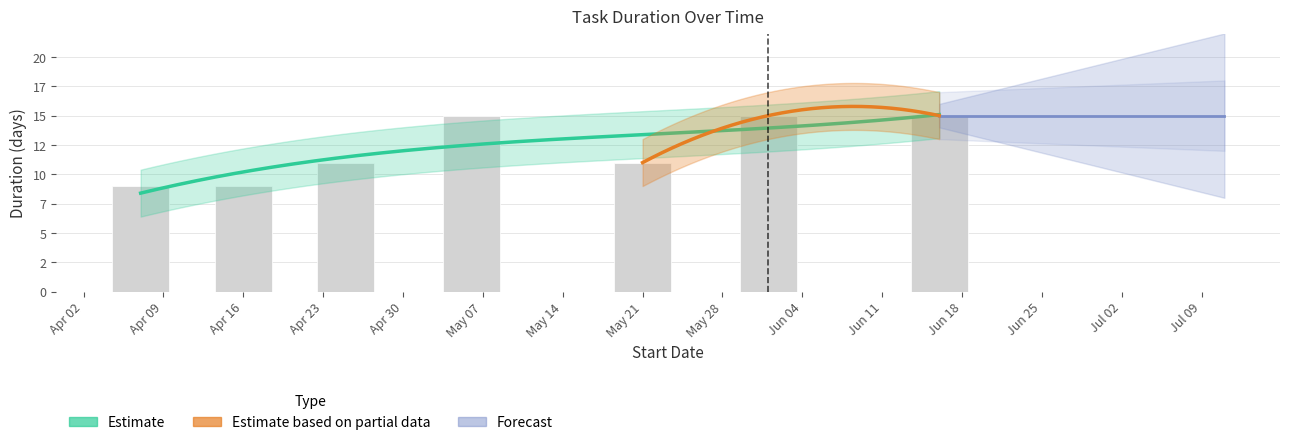

What is the difference between the second highest and second lowest values?

6